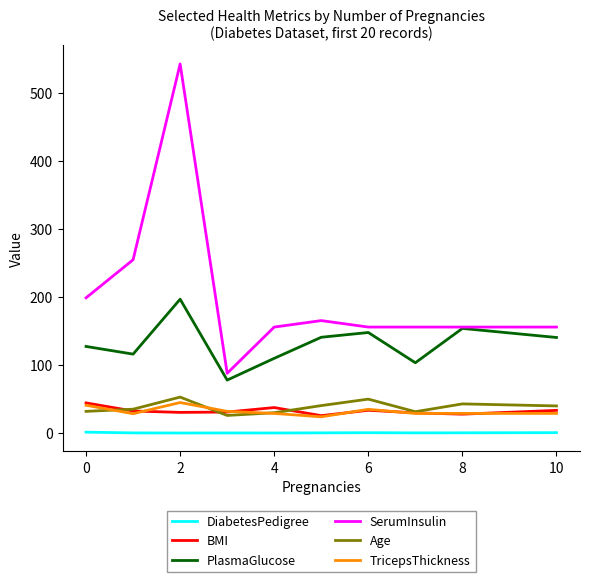

True or false: TricepsThickness and PlasmaGlucose cross at least once.

False